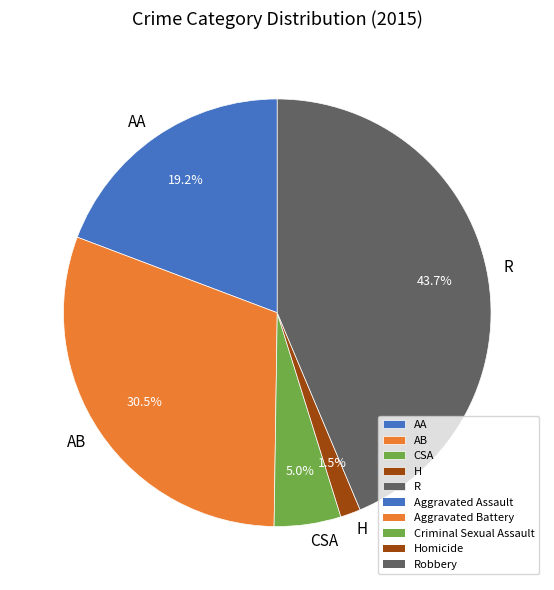

Rank the categories by value from highest to lowest.

R, AB, AA, CSA, H